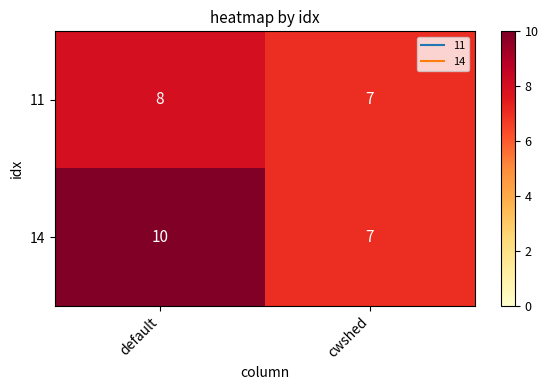

What is the difference between the 14 values at default and cwshed?

3